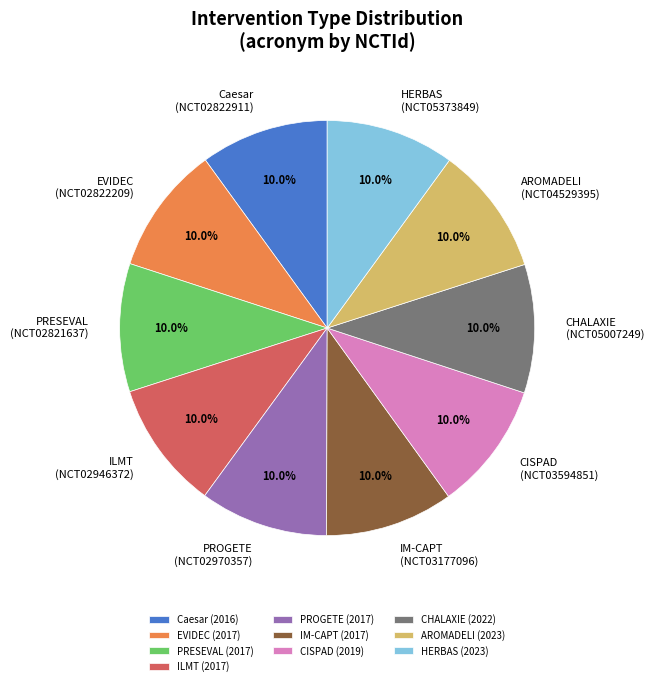

Does ILMT represent more than half of the total?

No